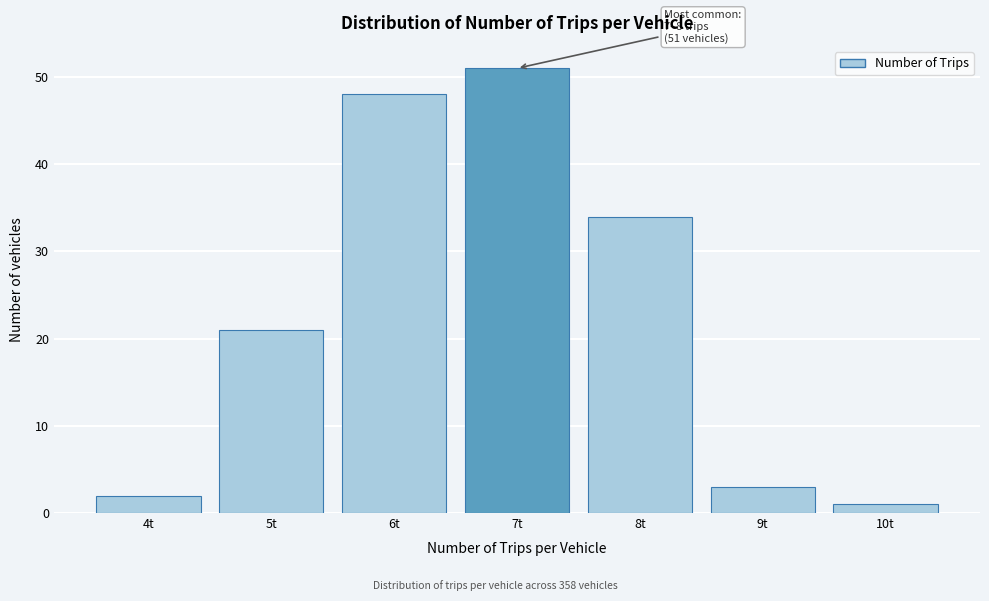

Reading left to right, transcribe all the data shown in this chart.

2	21	48	51	34	3	1